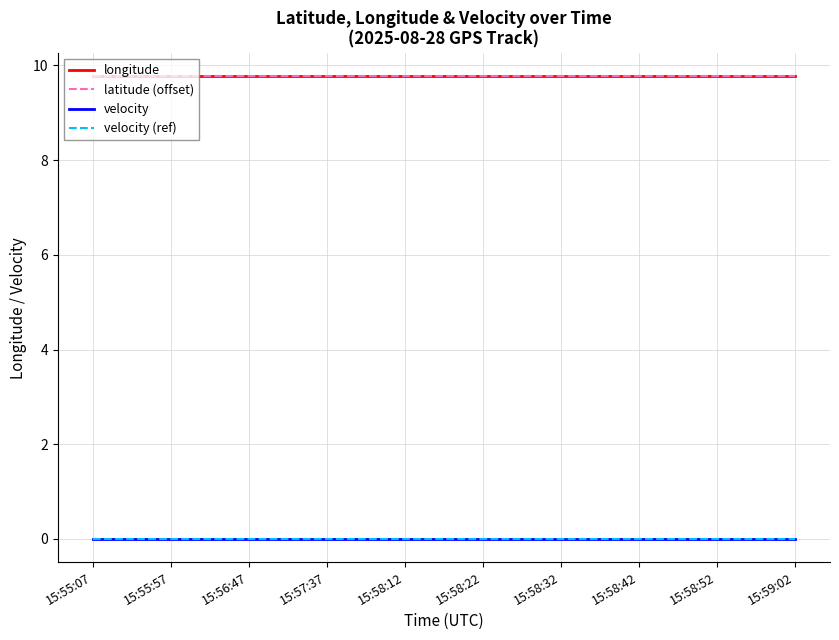

Is this an area chart (filled region under the line)?

No